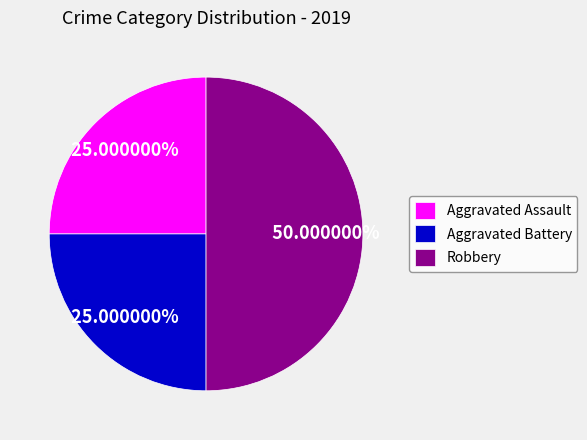

The Aggravated Battery slice represents 25% of the pie. True or false?

True